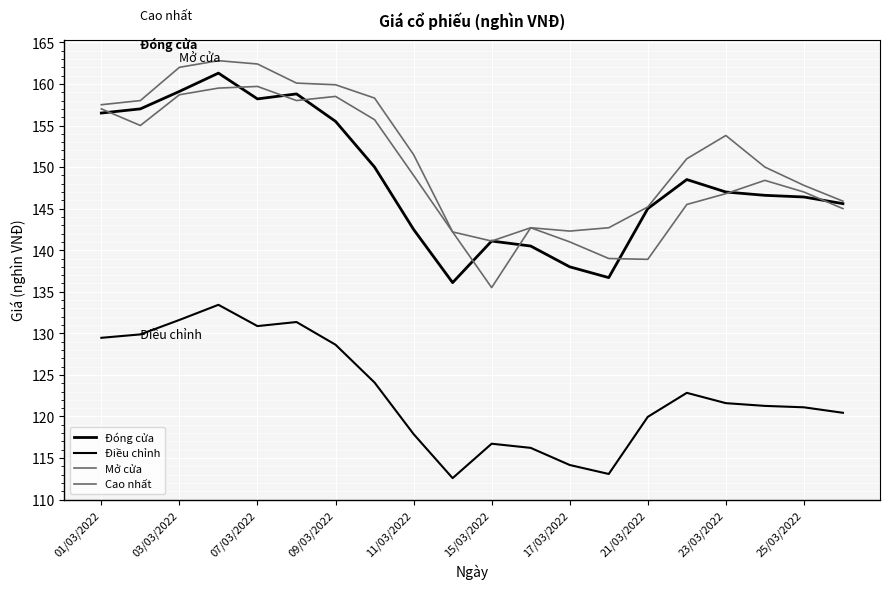

What is the highest value of the Mở cửa series?

159.7